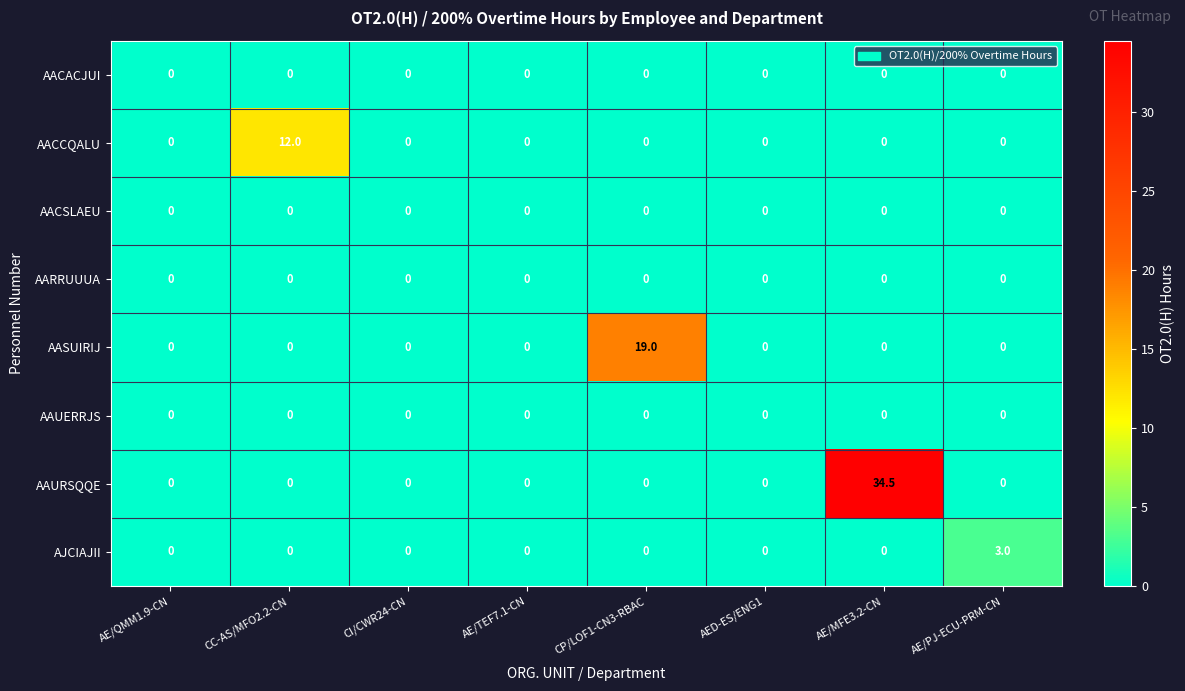

At which category is the sum across all series the highest?

AE/MFE3.2-CN